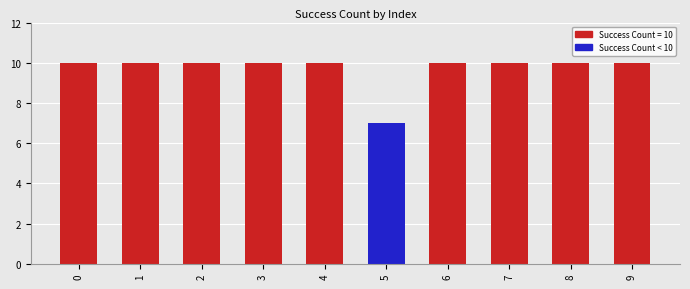

How many data points does each series have?

10